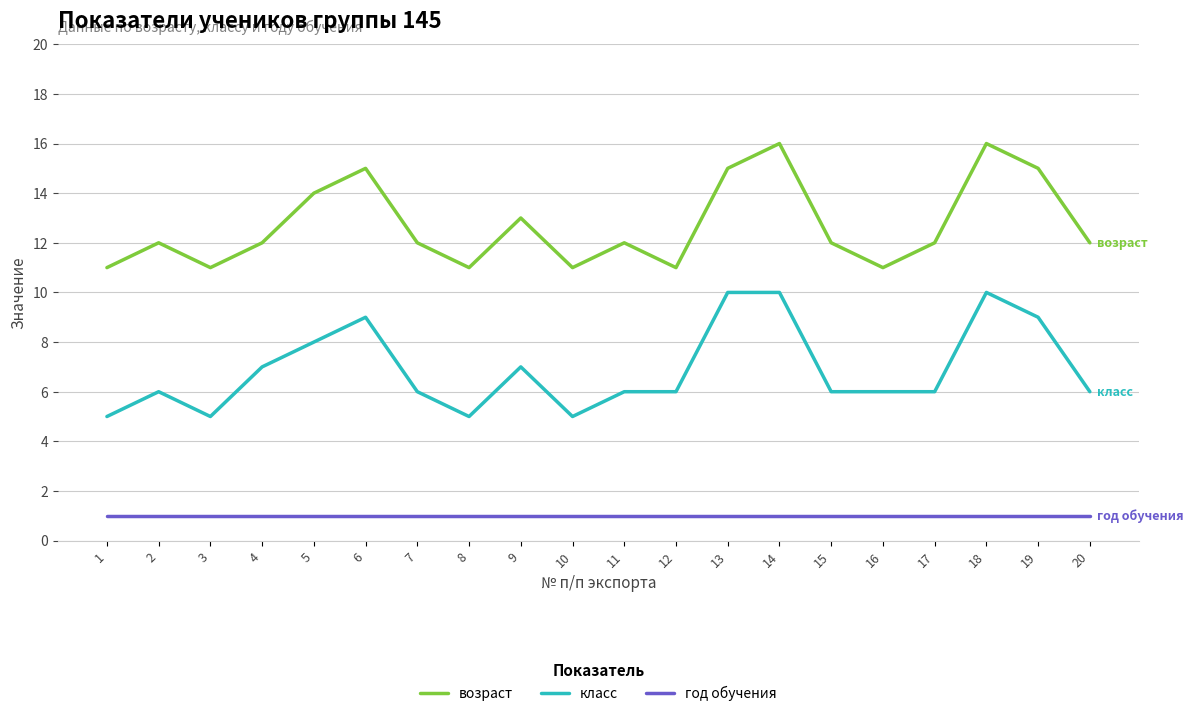

The возраст series shows 4 at 17. True or false?

False